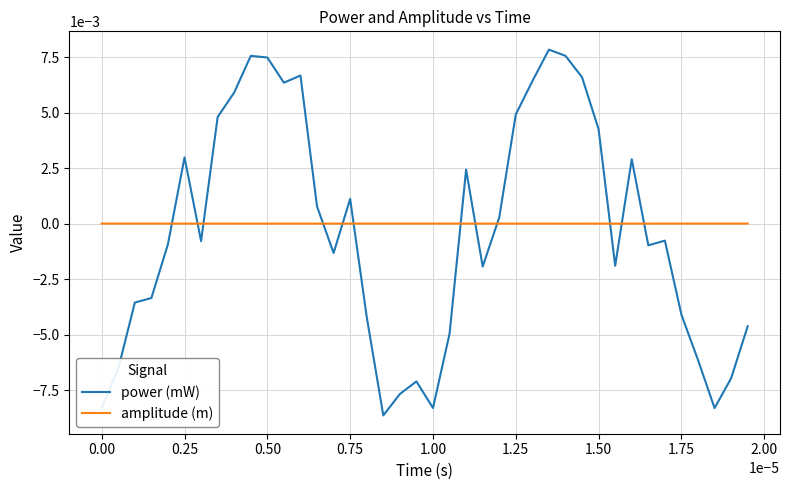

Which series has the largest range (max minus min)?

power (mW)